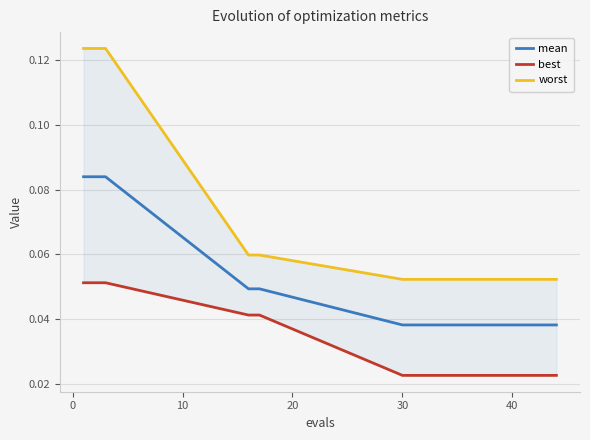

Does the chart have visible grid lines?

Yes